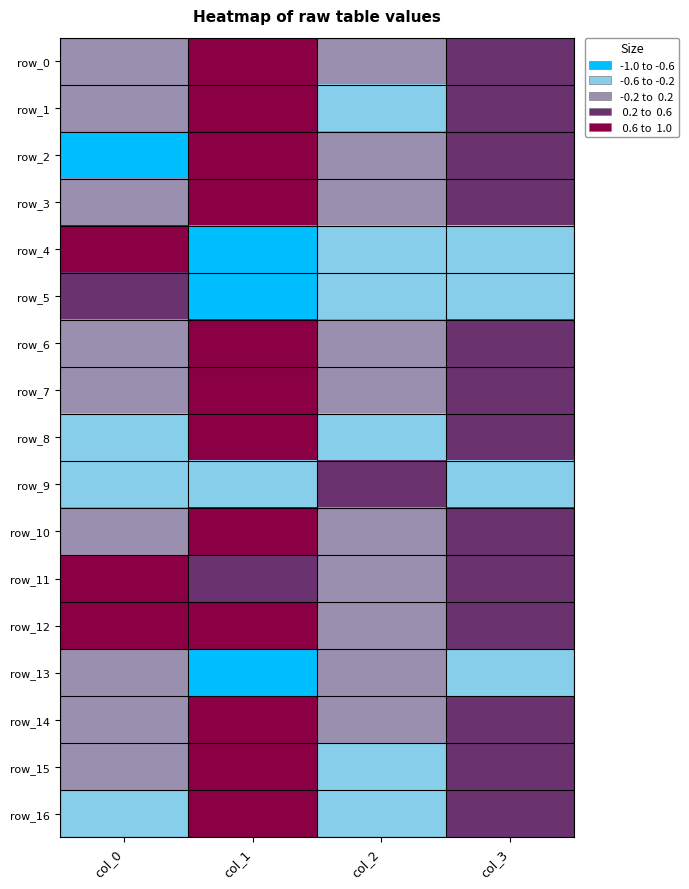

Which category has the lowest value across all series?

col_1